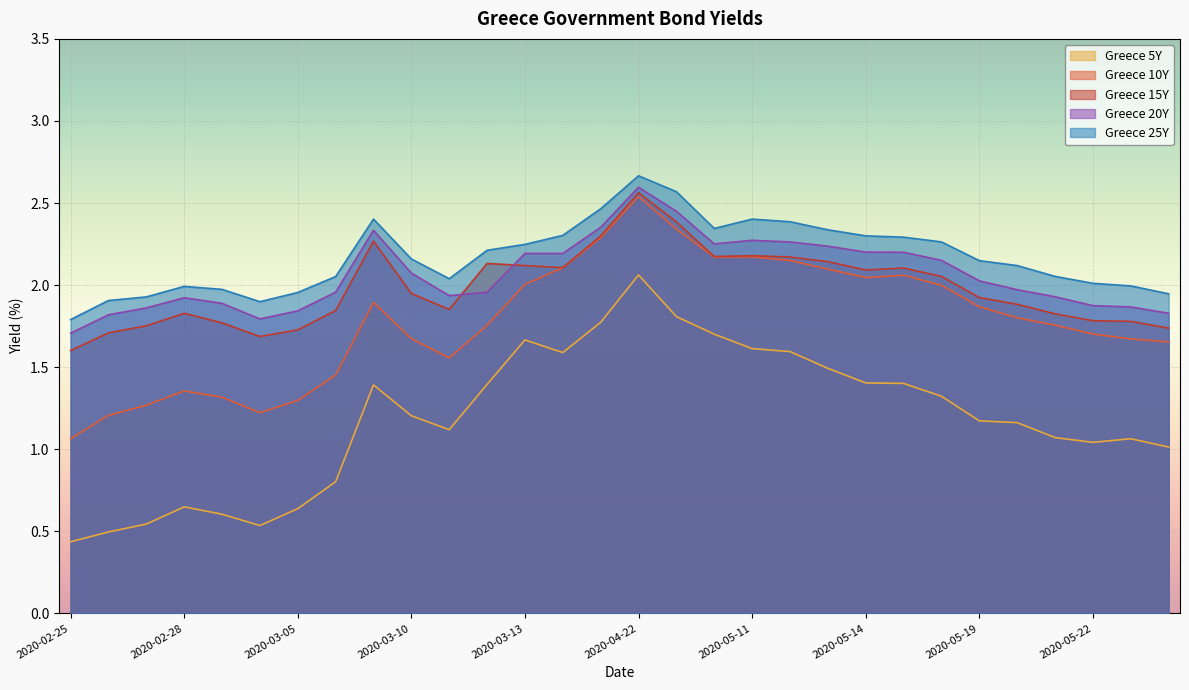

What is the sum of the Greece 10Y values at 2020-03-13 and 2020-05-25?

3.7